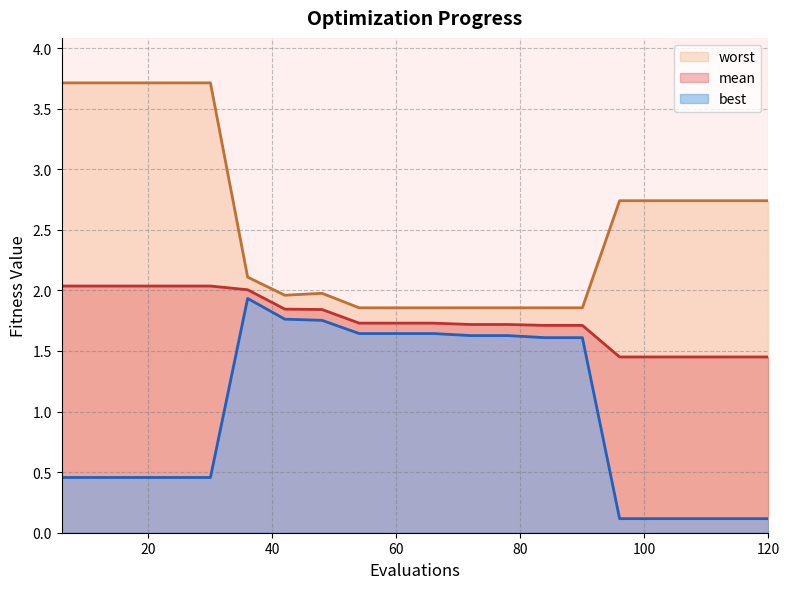

Where is worst nearest to the value 2?

48